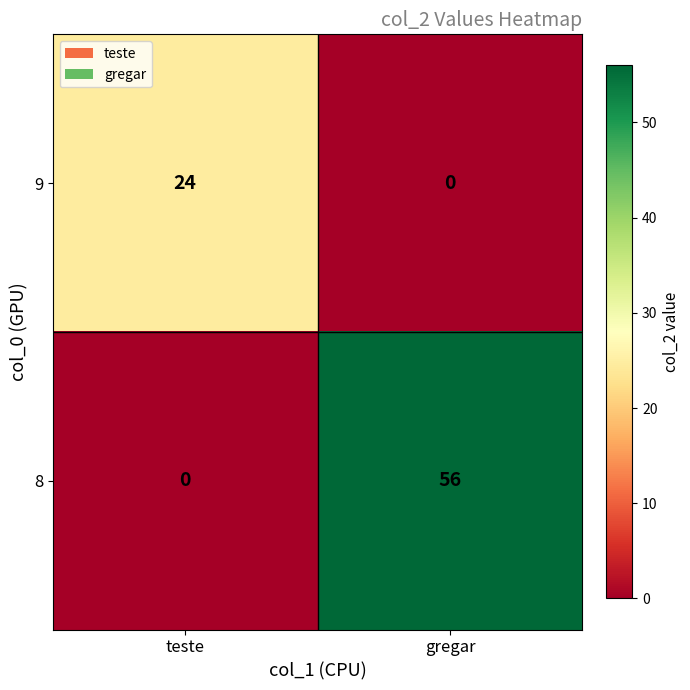

Which series has the largest total across all categories?

8